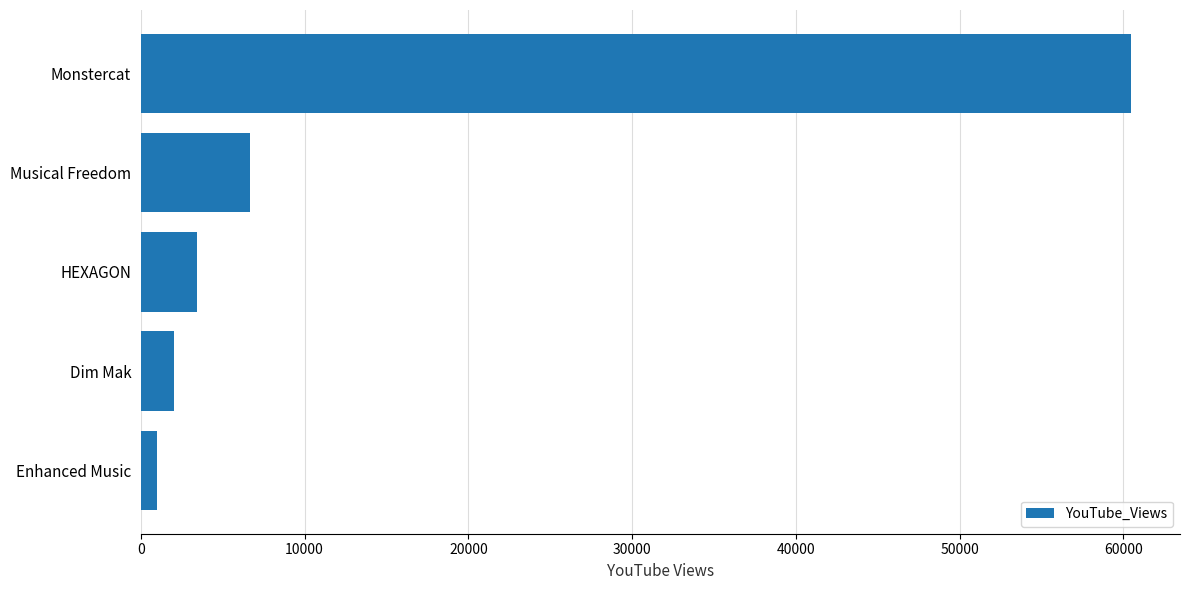

Which label corresponds to the largest value in the chart?

Monstercat